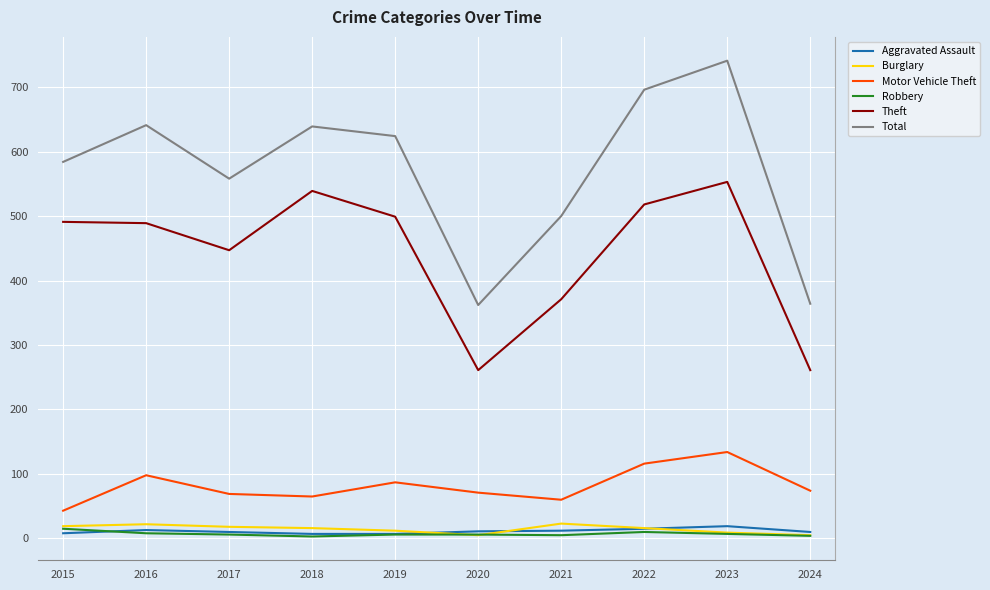

What is the sum of all Aggravated Assault values?

112